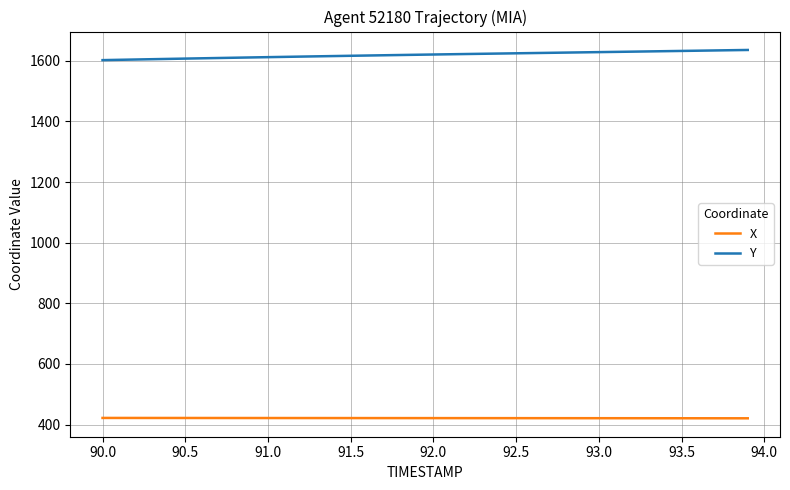

Rank the series by their maximum value, from highest to lowest.

Y, X